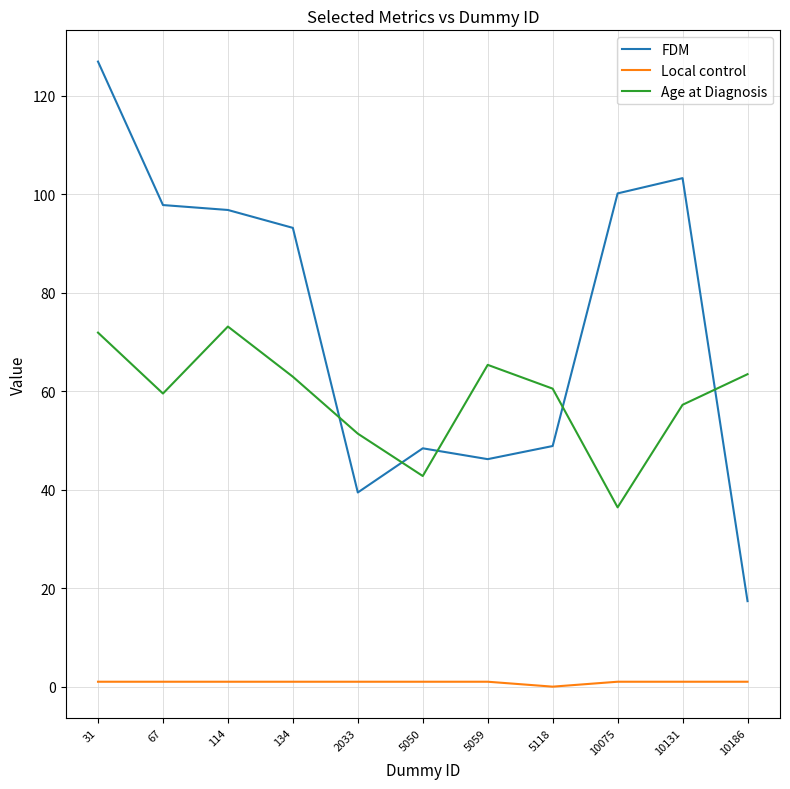

The value of Age at Diagnosis at 10075 is 23.3. True or false?

False